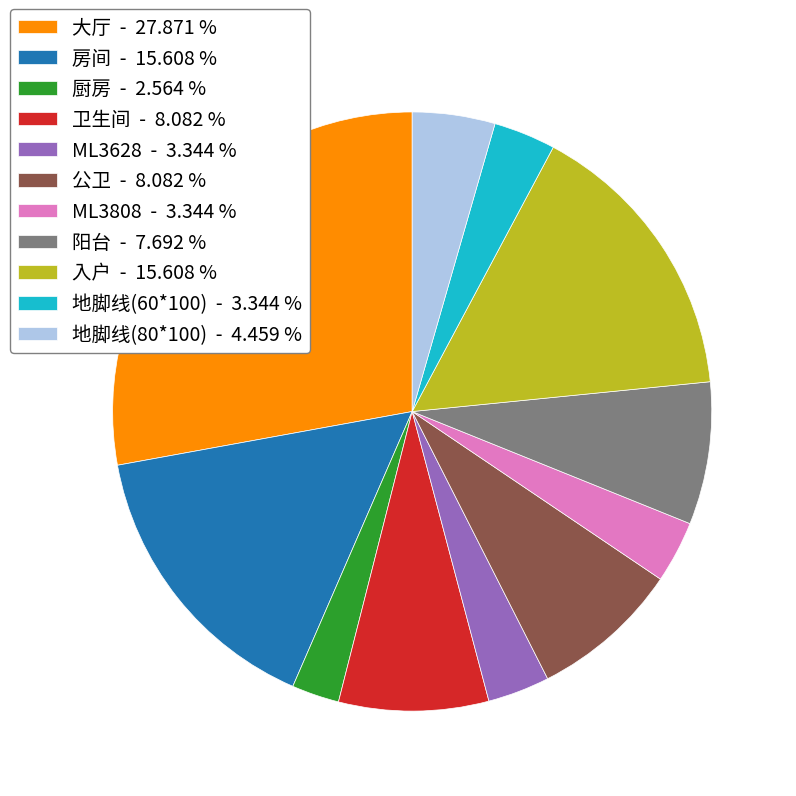

Combined, do 地脚线(80*100) - 4.459 % and 厨房 - 2.564 % account for over 50%?

No